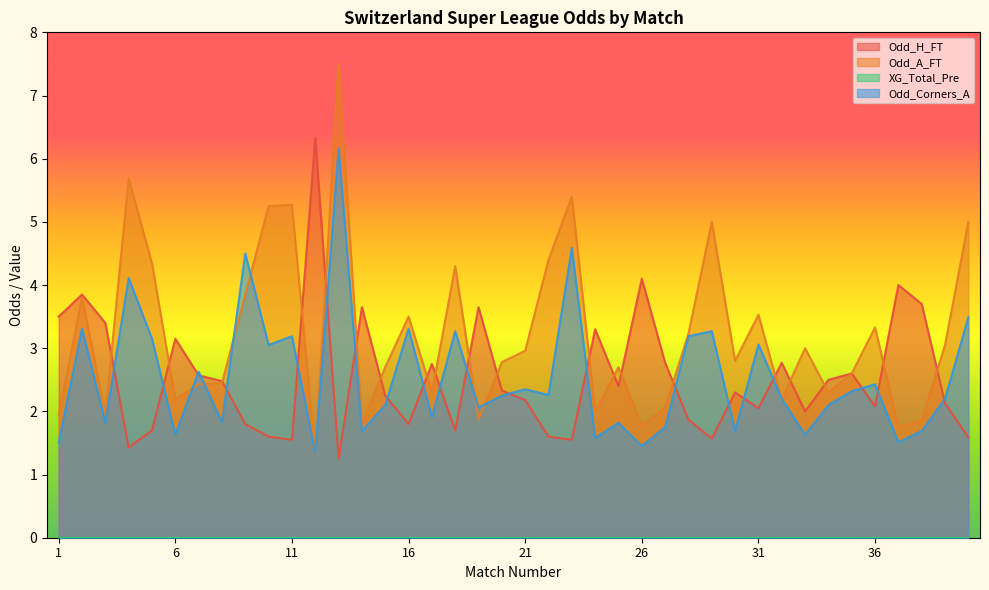

What is the lowest value of the Odd_A_FT series?

1.3